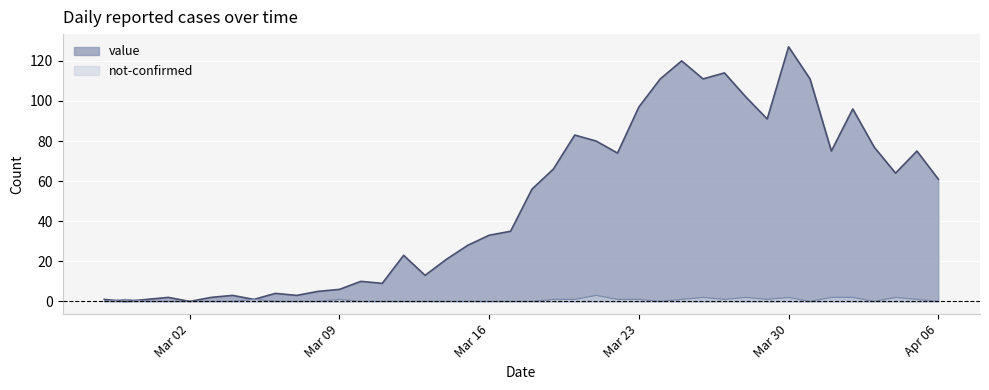

True or false: not-confirmed has more than 0 points higher than both neighbors.

True